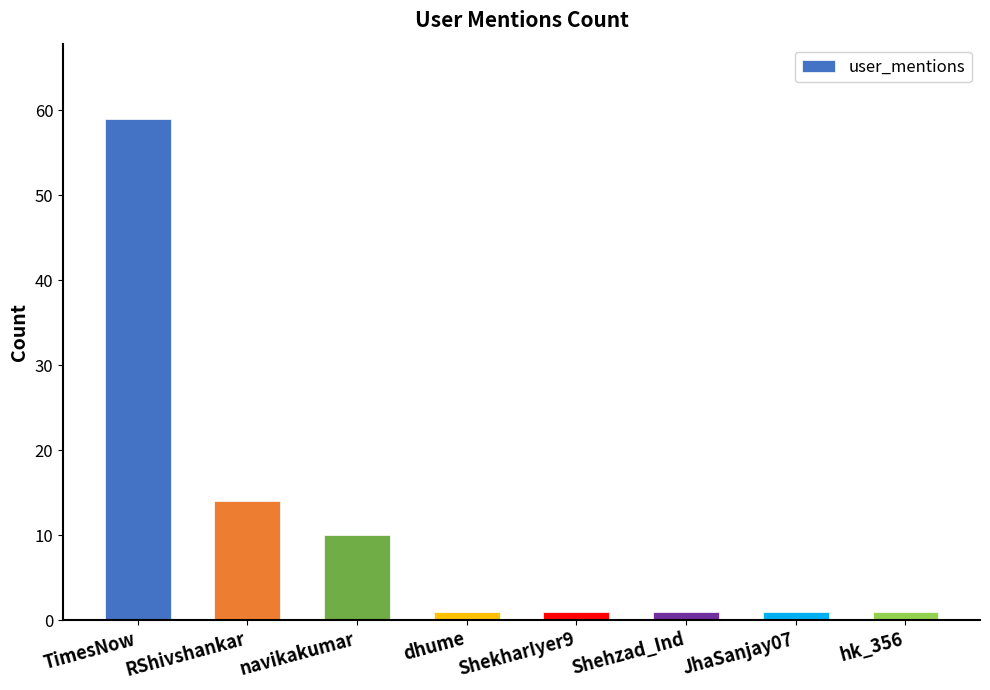

What is the difference between the second highest and minimum values?

13